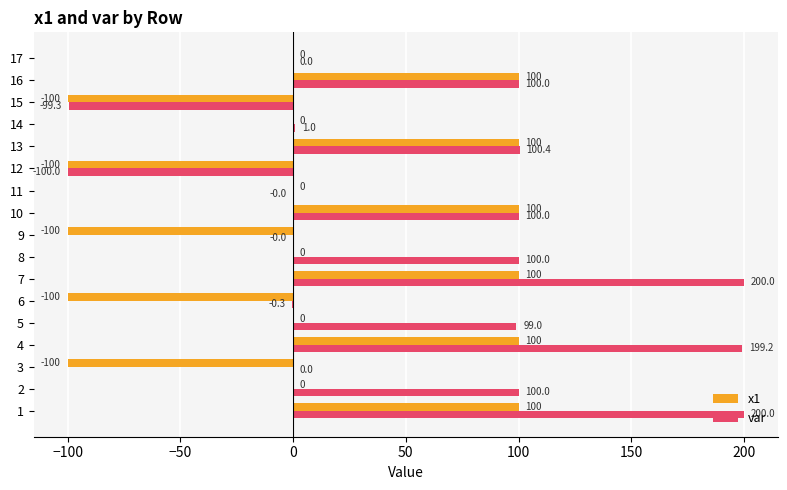

Between 3 and 6, which series saw the biggest shift?

var